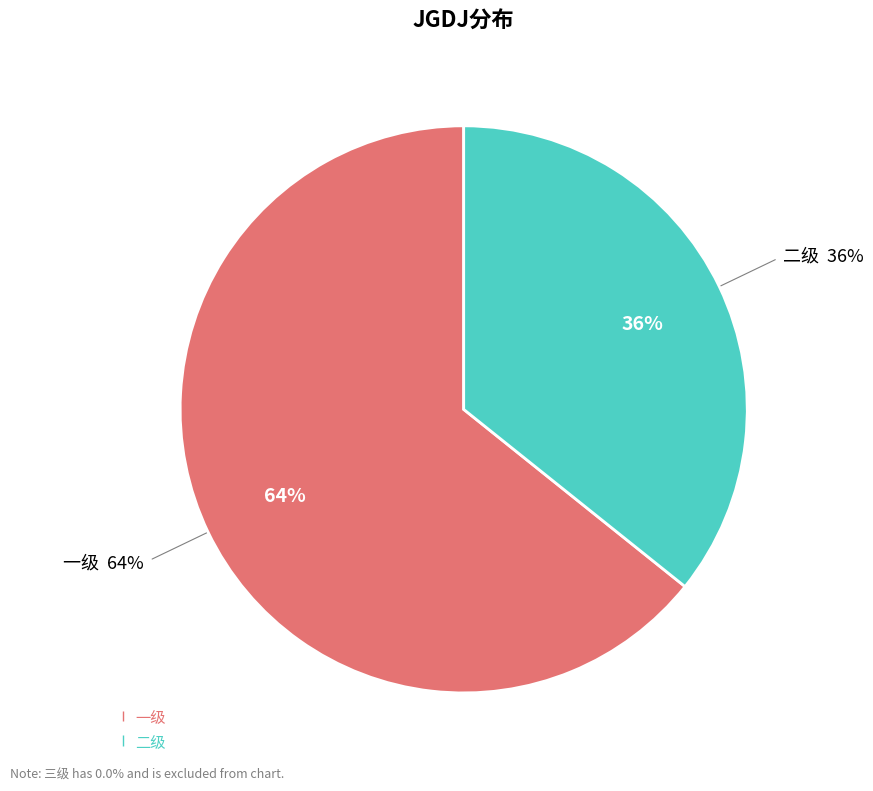

Is the sum of 一级 and 二级 greater than half?

Yes